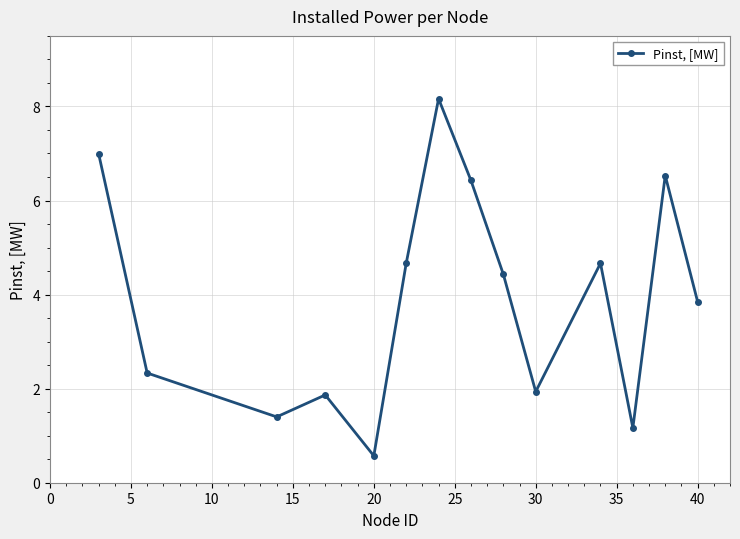

Does the chart display data point markers on the line(s)?

Yes